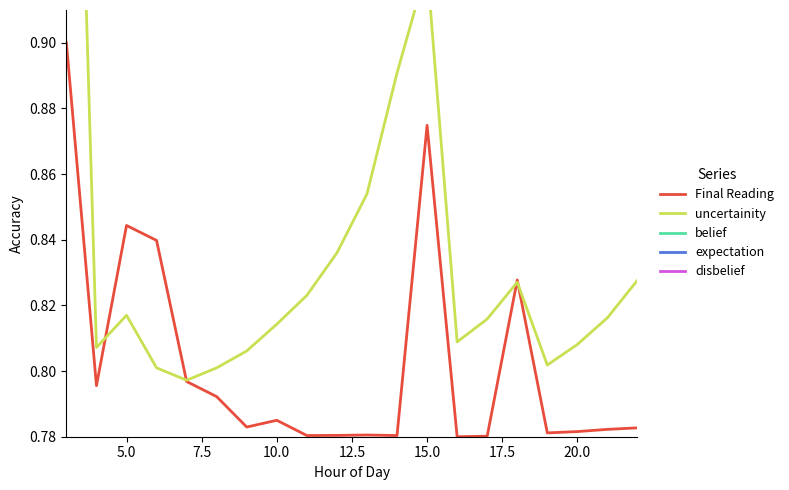

Does the chart display data point markers on the line(s)?

No